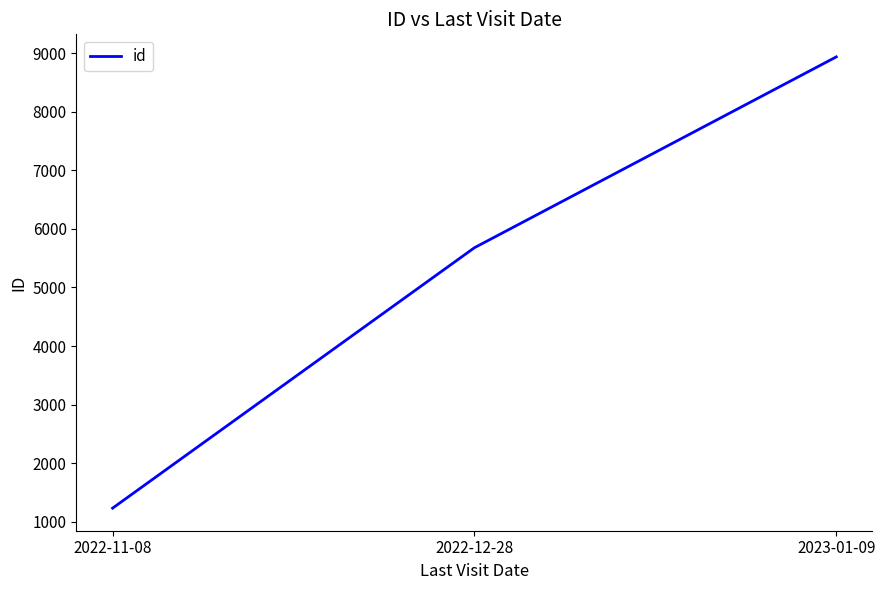

What is the minimum value shown in the chart?

1234